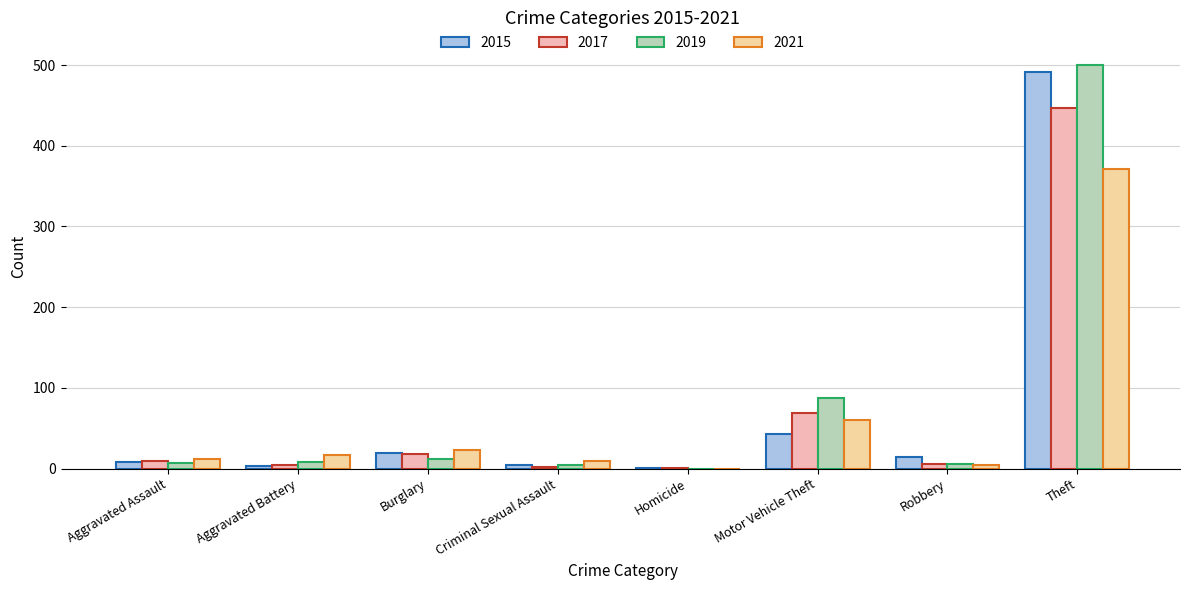

What is the maximum value for 2021?

371